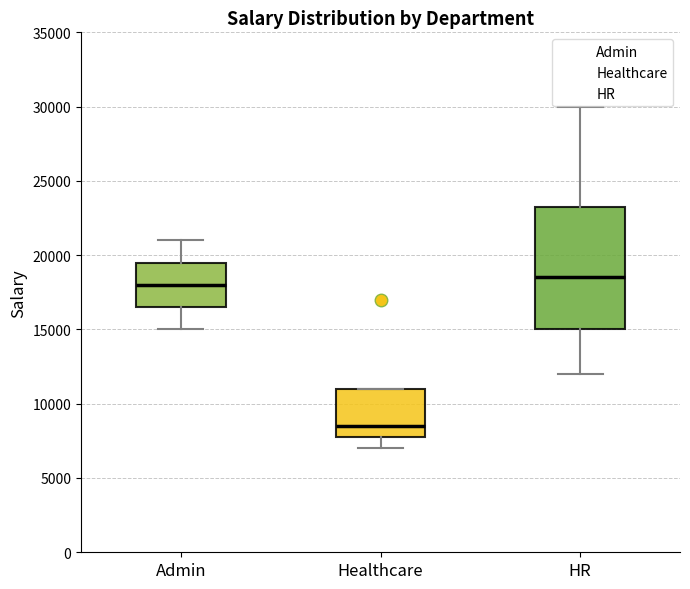

Which box has the lowest median line?

Healthcare